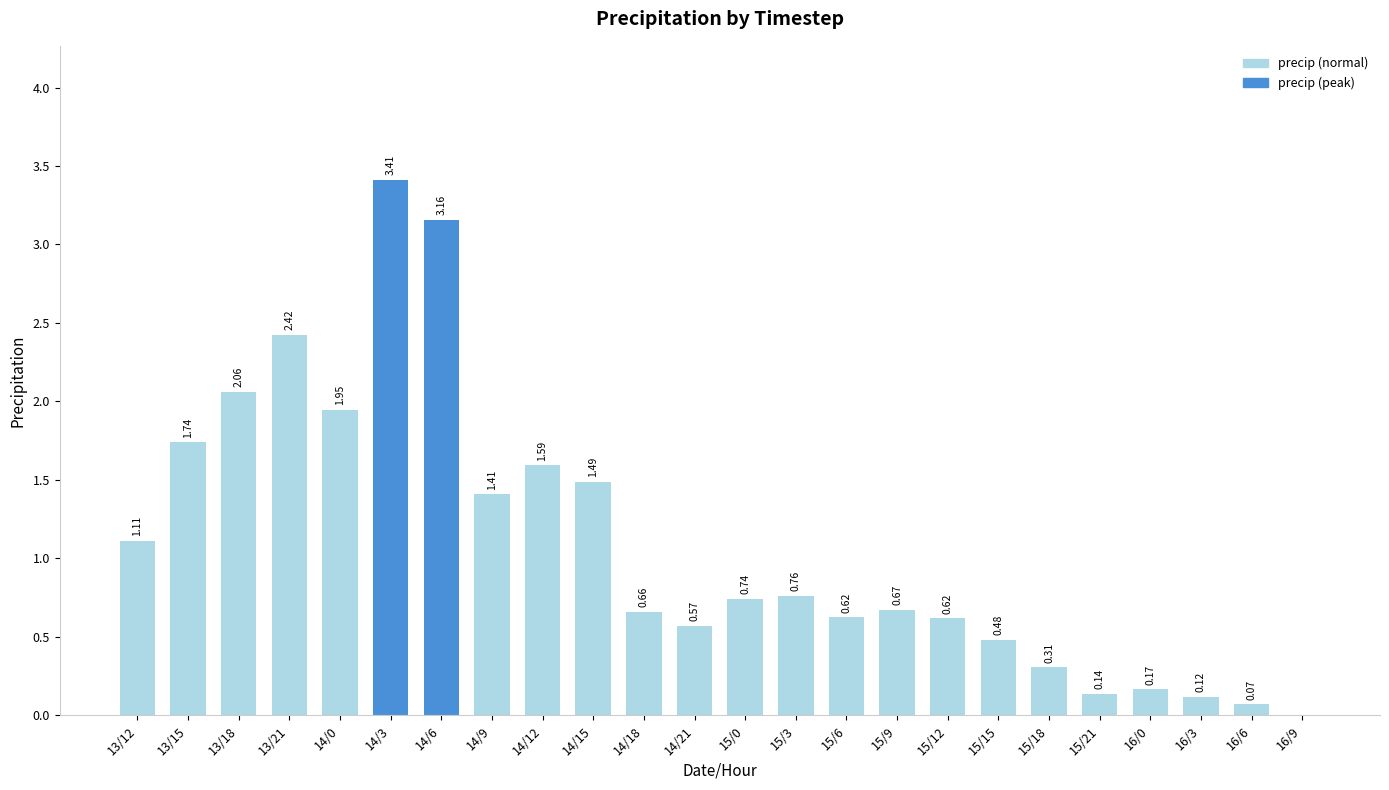

What is the sum of the values at 14/18 and 15/9?

1.3